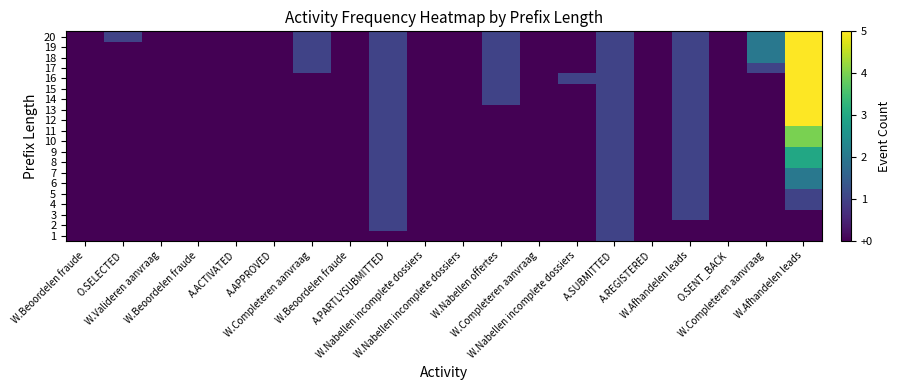

At which category does the chart reach its peak across all series?

W.Afhandelen leads